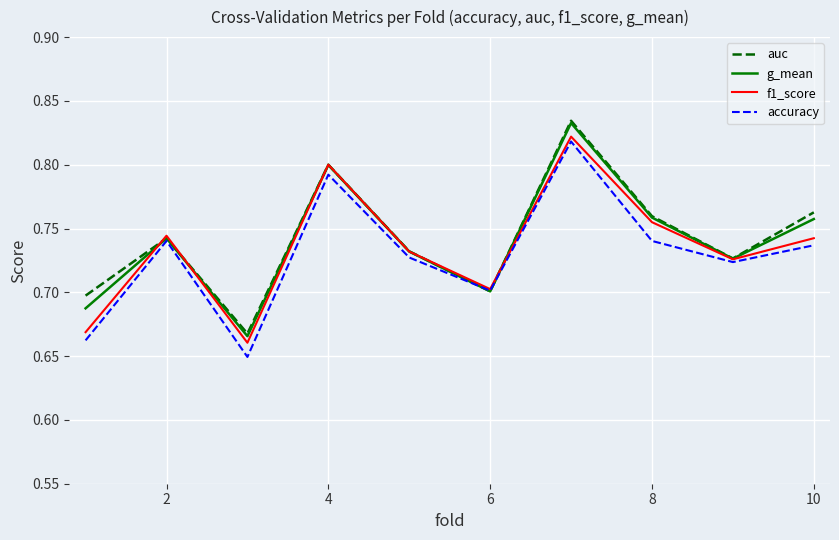

Which series has the widest spread of values?

accuracy